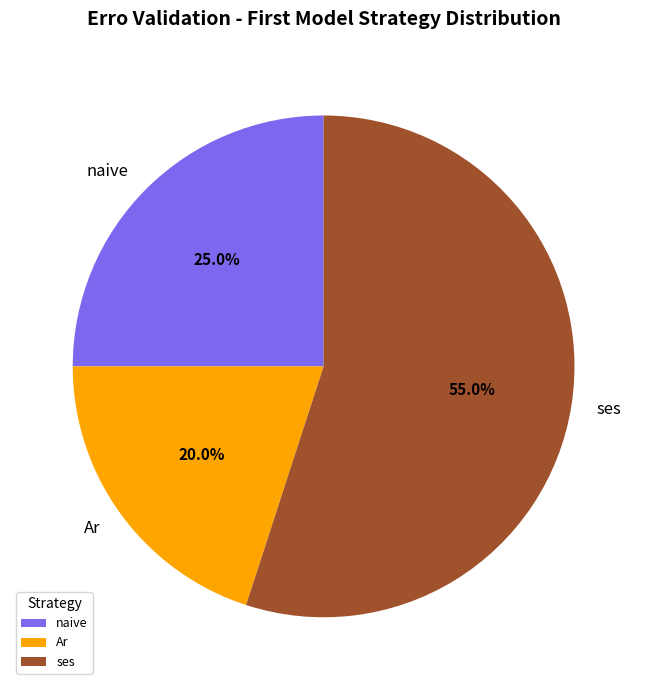

Which has a higher value, naive or ses?

ses